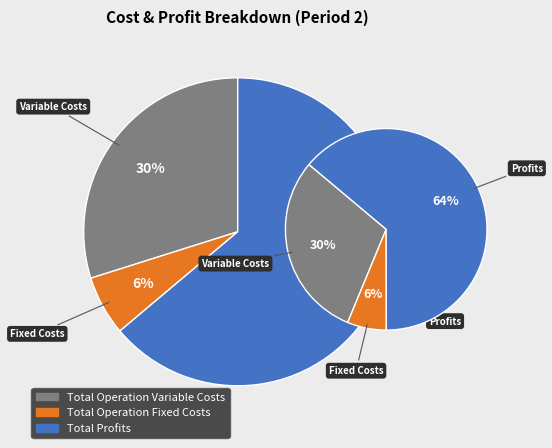

Combined, do Total Operation Fixed Costs and Total Capital Costs account for over 50%?

No